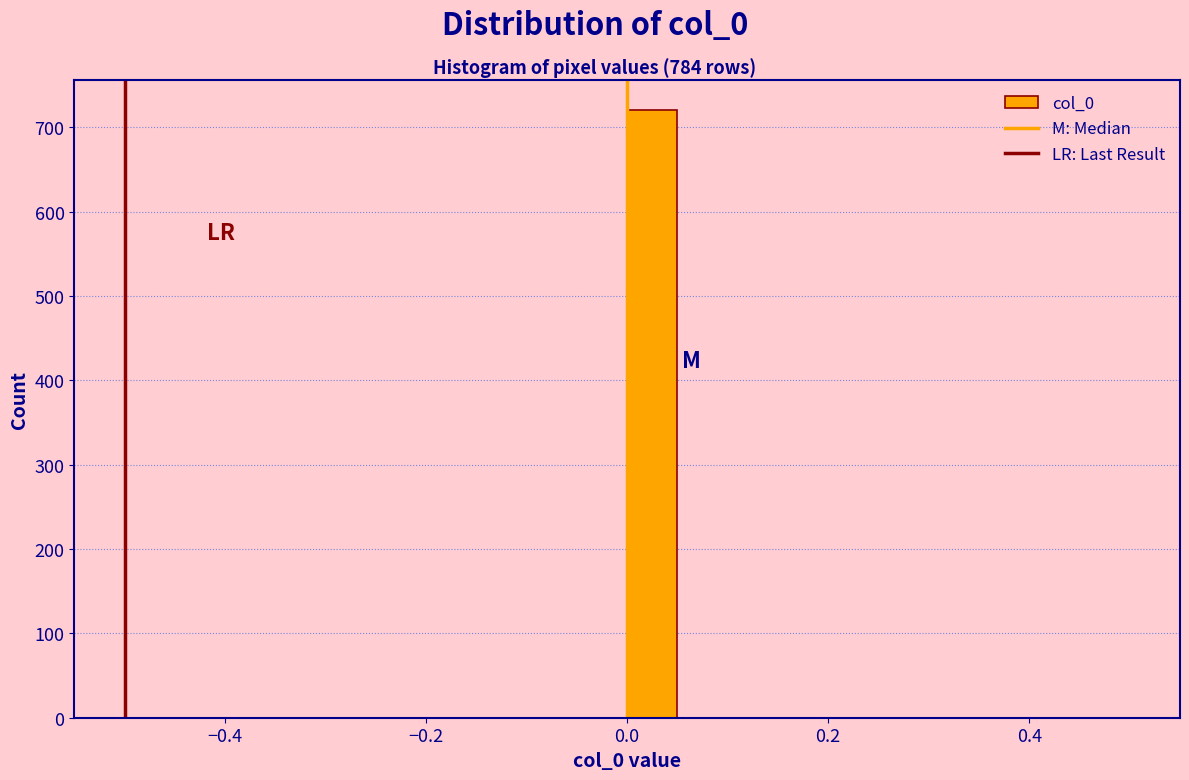

Around what value on the x-axis is the tallest bar? Give the approximate position of its centre, as read against the axis.

0.02